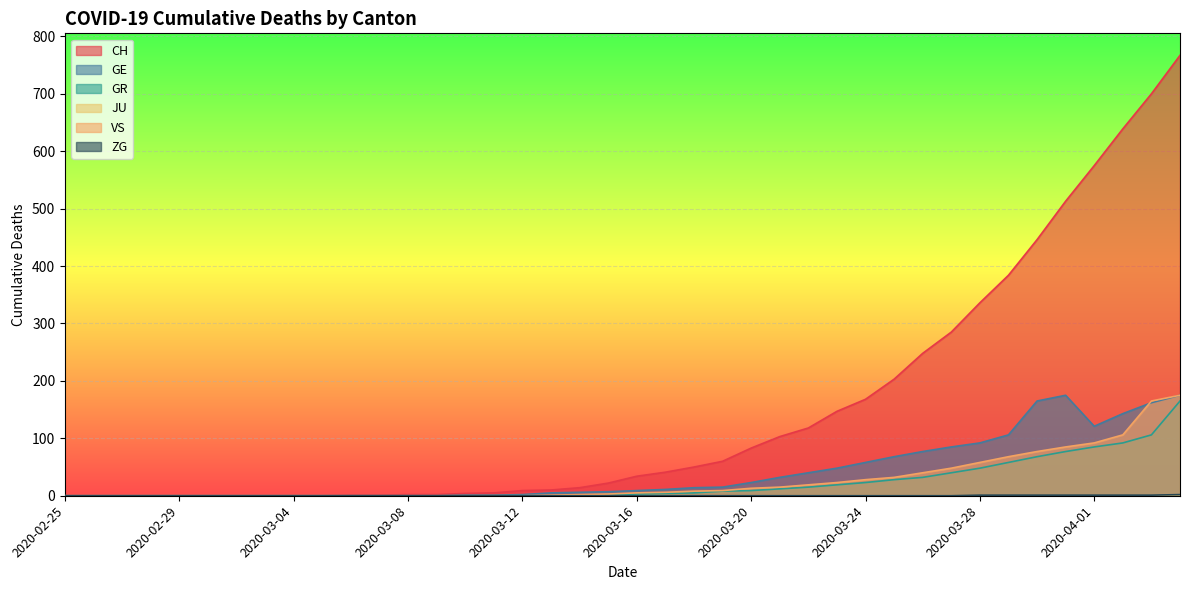

What is the highest value of the GE series?

175